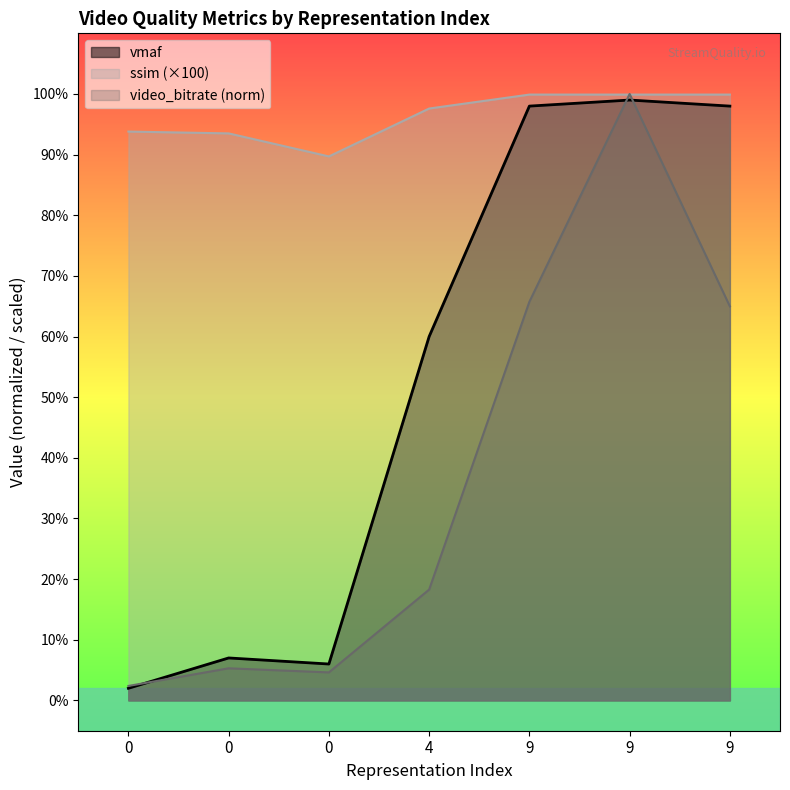

What is the greatest value displayed?

100.0